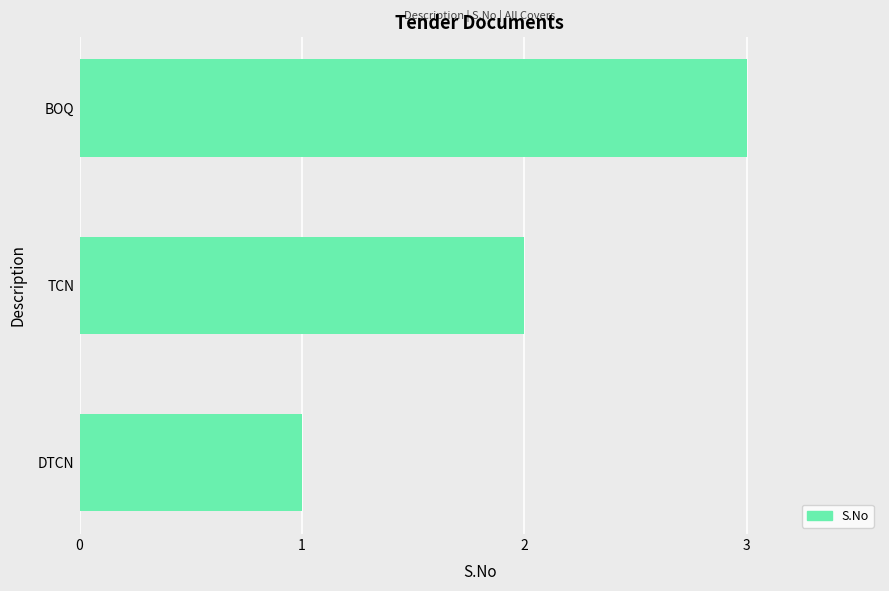

What is the change in value from DTCN to BOQ?

+2